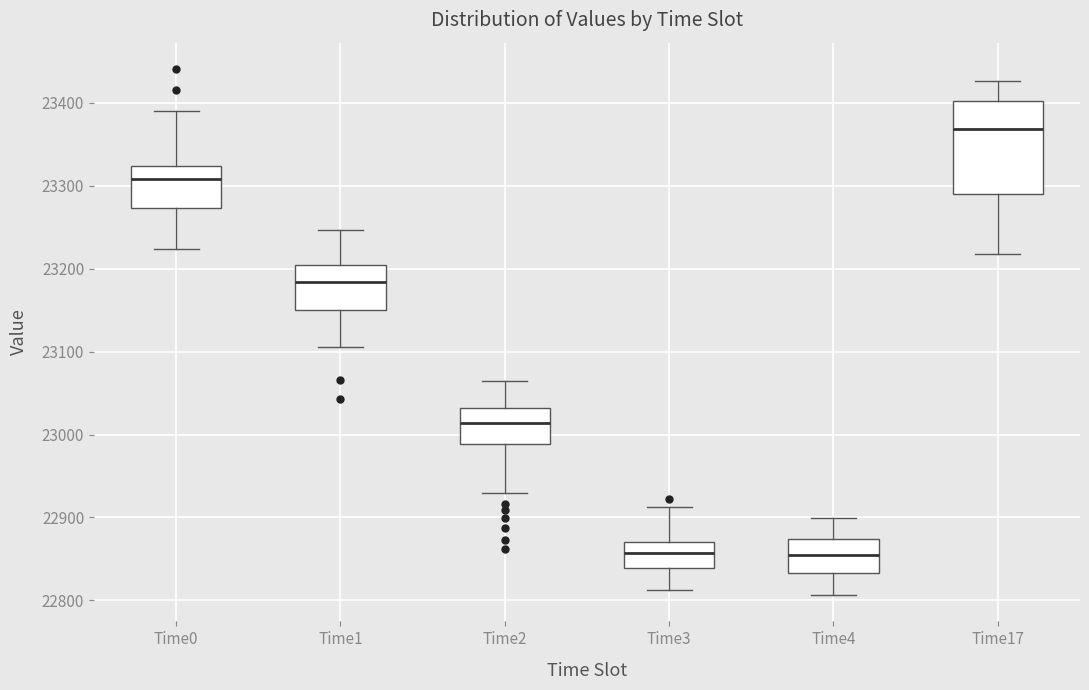

Which box is the tallest, from its lower edge to its upper edge?

Time17